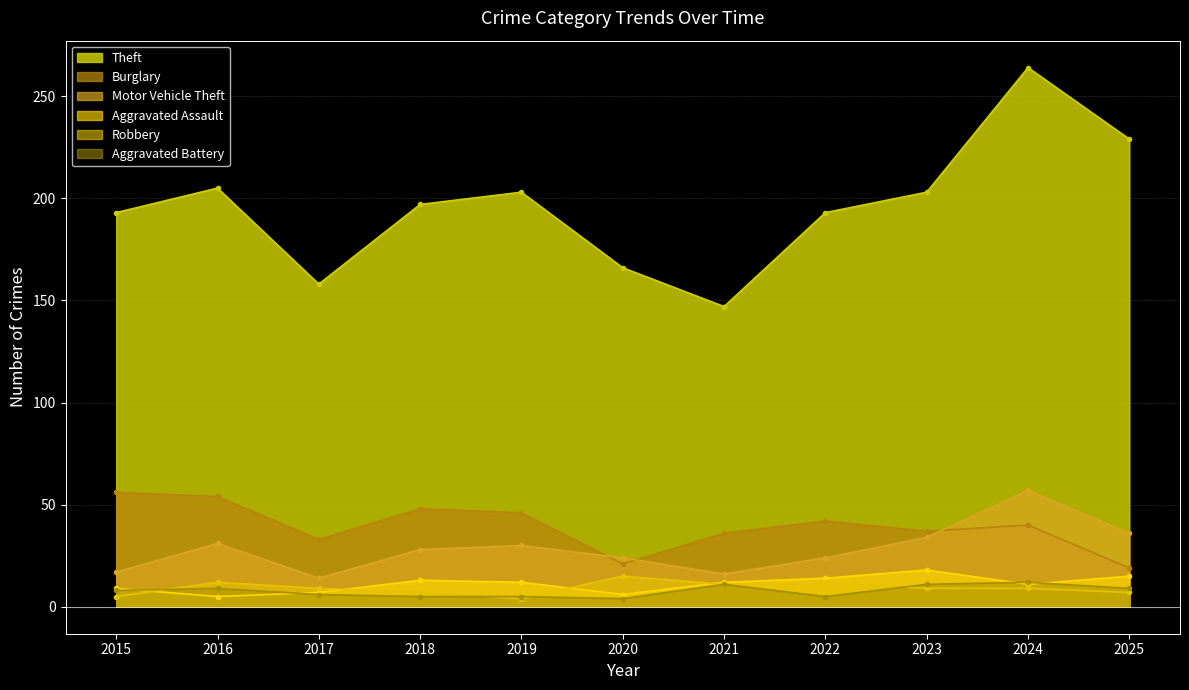

At which category does Burglary reach its first local peak?

2018